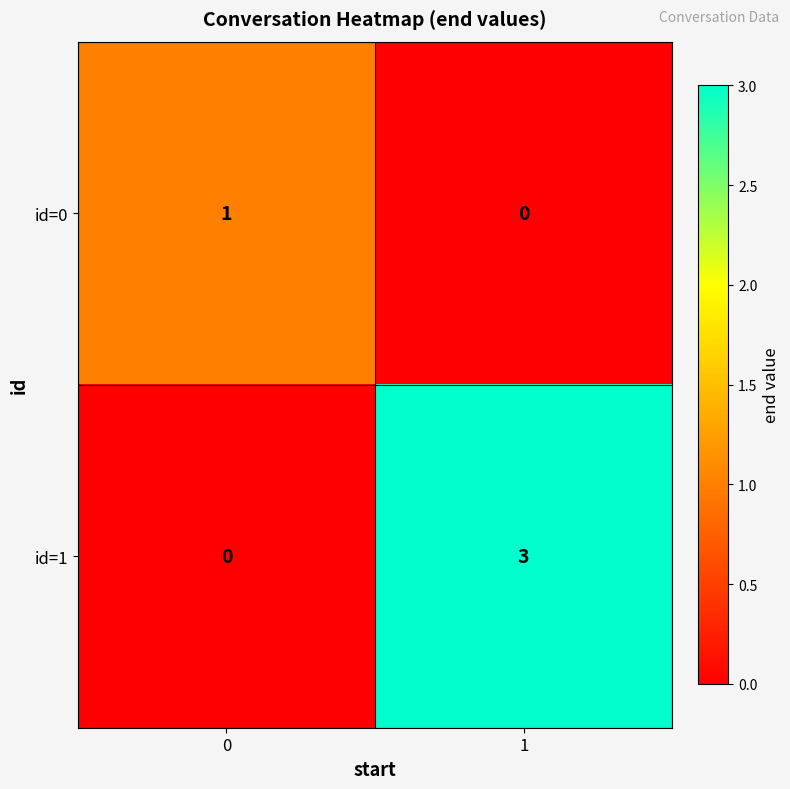

Rank the series at 0 from highest to lowest value.

id=0, id=1